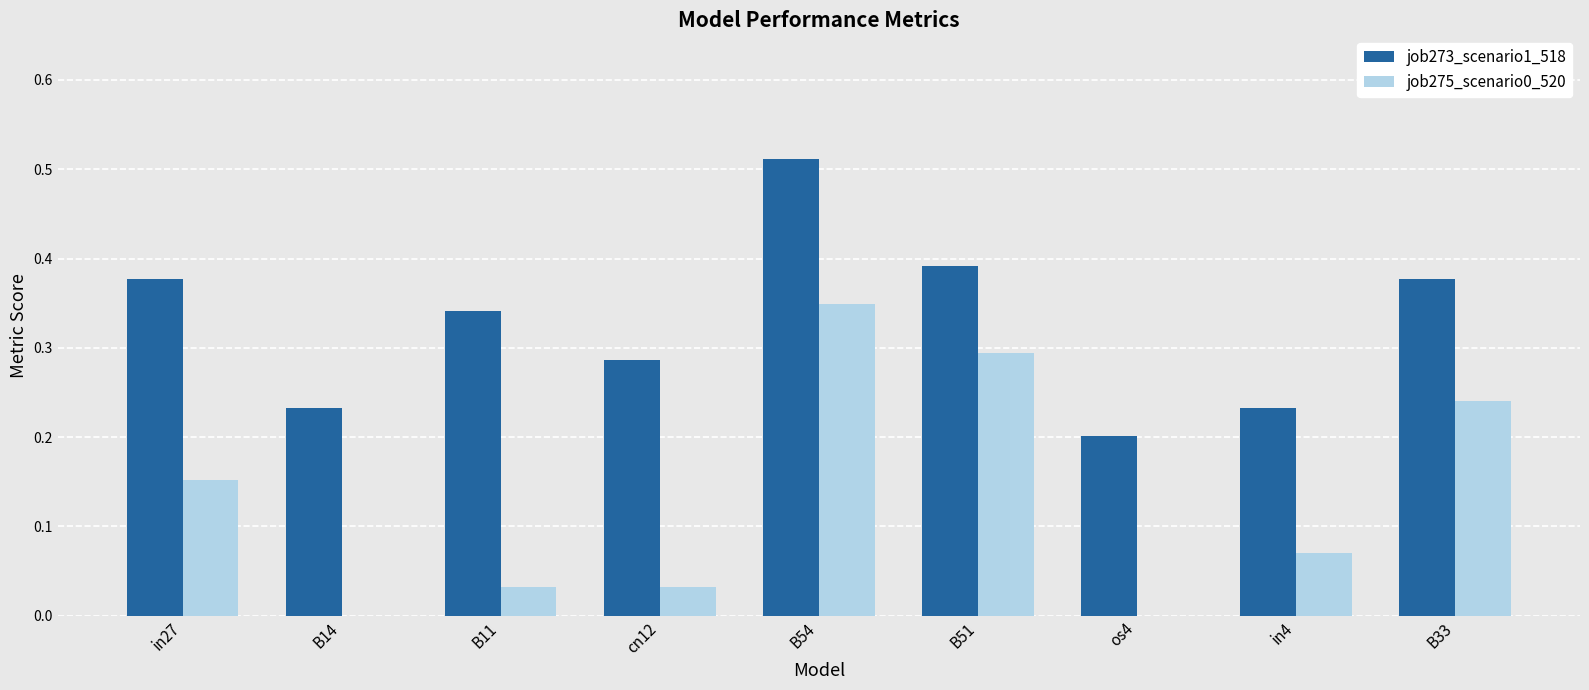

The job275_scenario0_520 series shows -0.1 at os4. True or false?

False